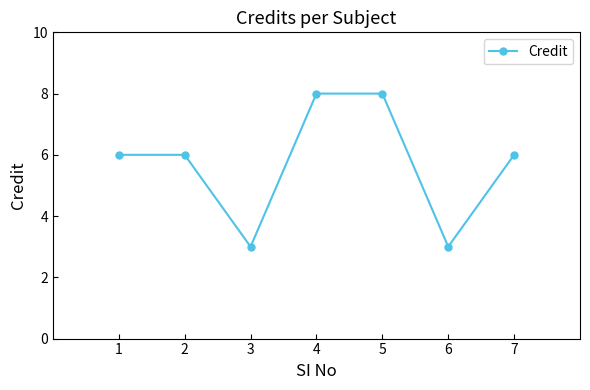

What is the minimum value shown in the chart?

3